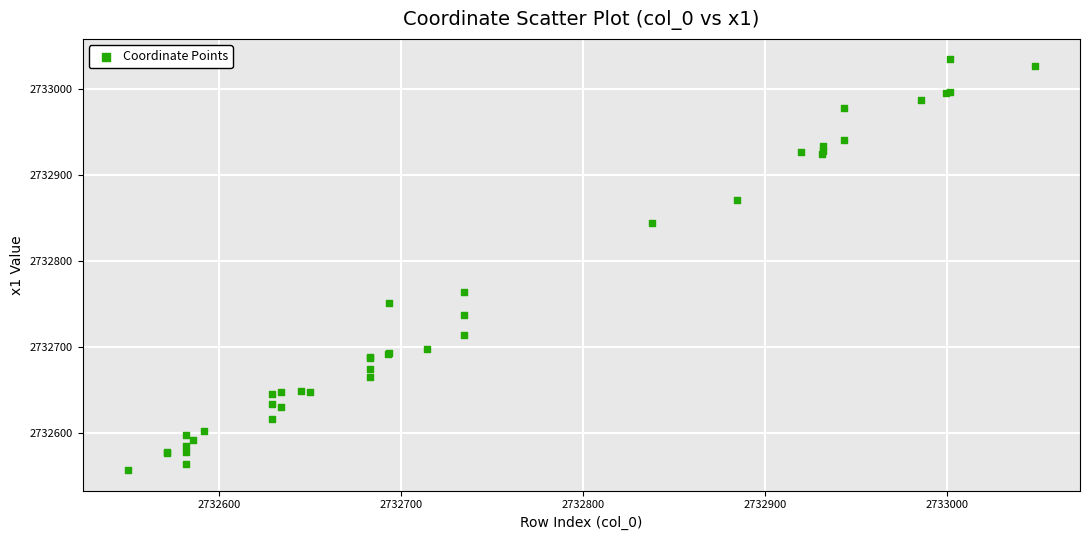

What Y value in the scatter plot is closest to 2732795?

2732763.8